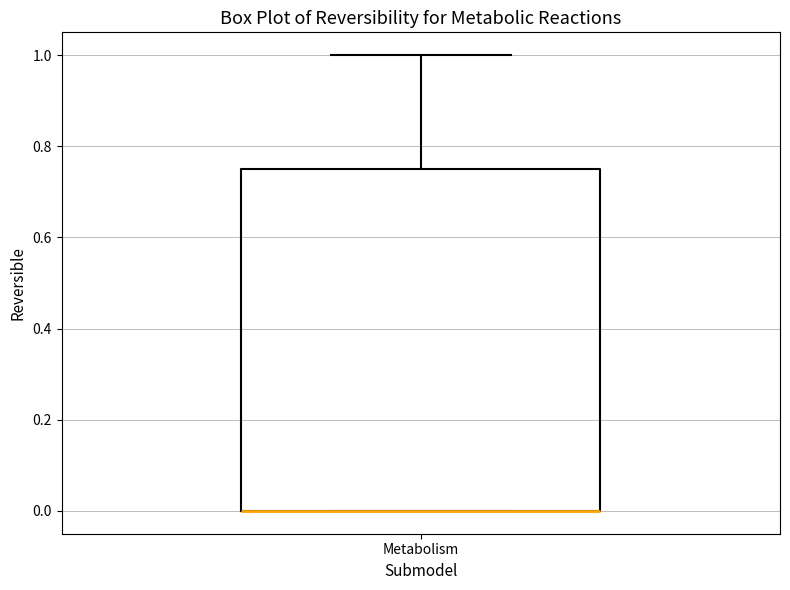

Where is the lower edge of the box for Metabolism on the y-axis? The values are not printed on the chart, so give them approximately, as read against the axis.

0.00